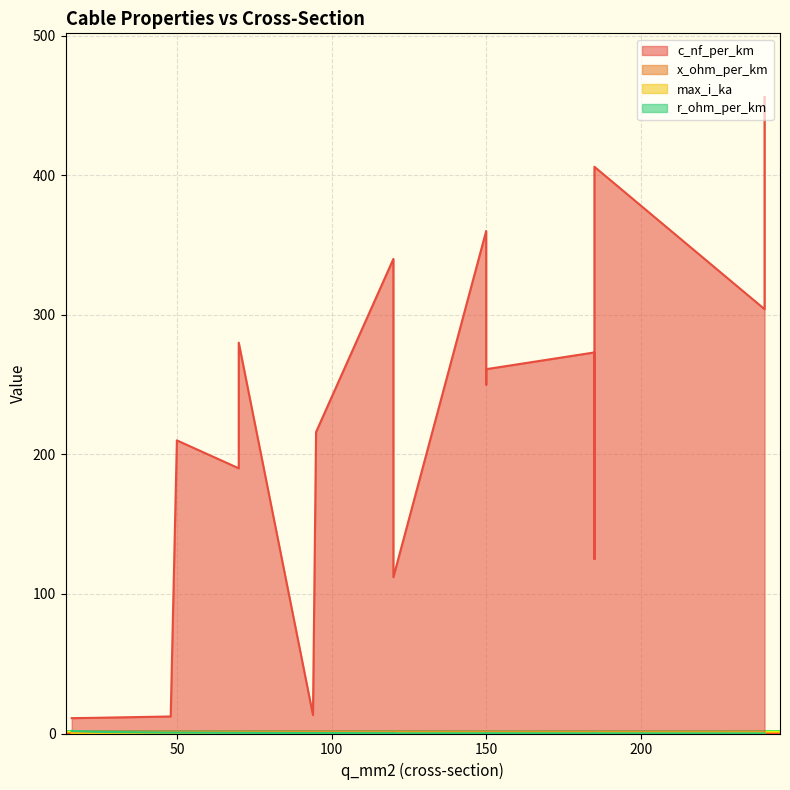

Is it true that r_ohm_per_km equals 0.2 at 94?

False